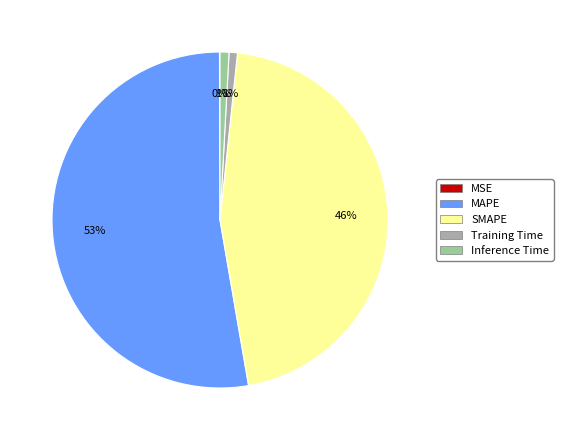

Does any single category account for the majority?

Yes